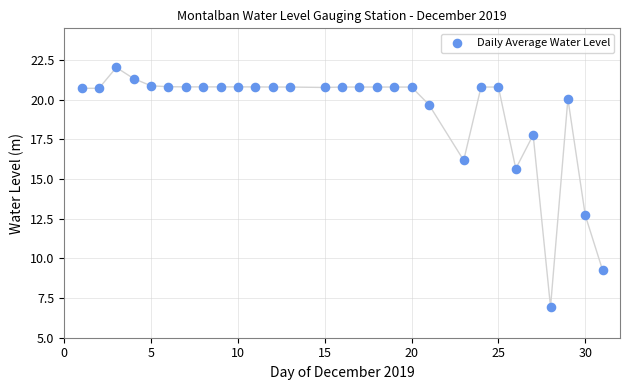

What Y value in the scatter plot is closest to 14?

12.7